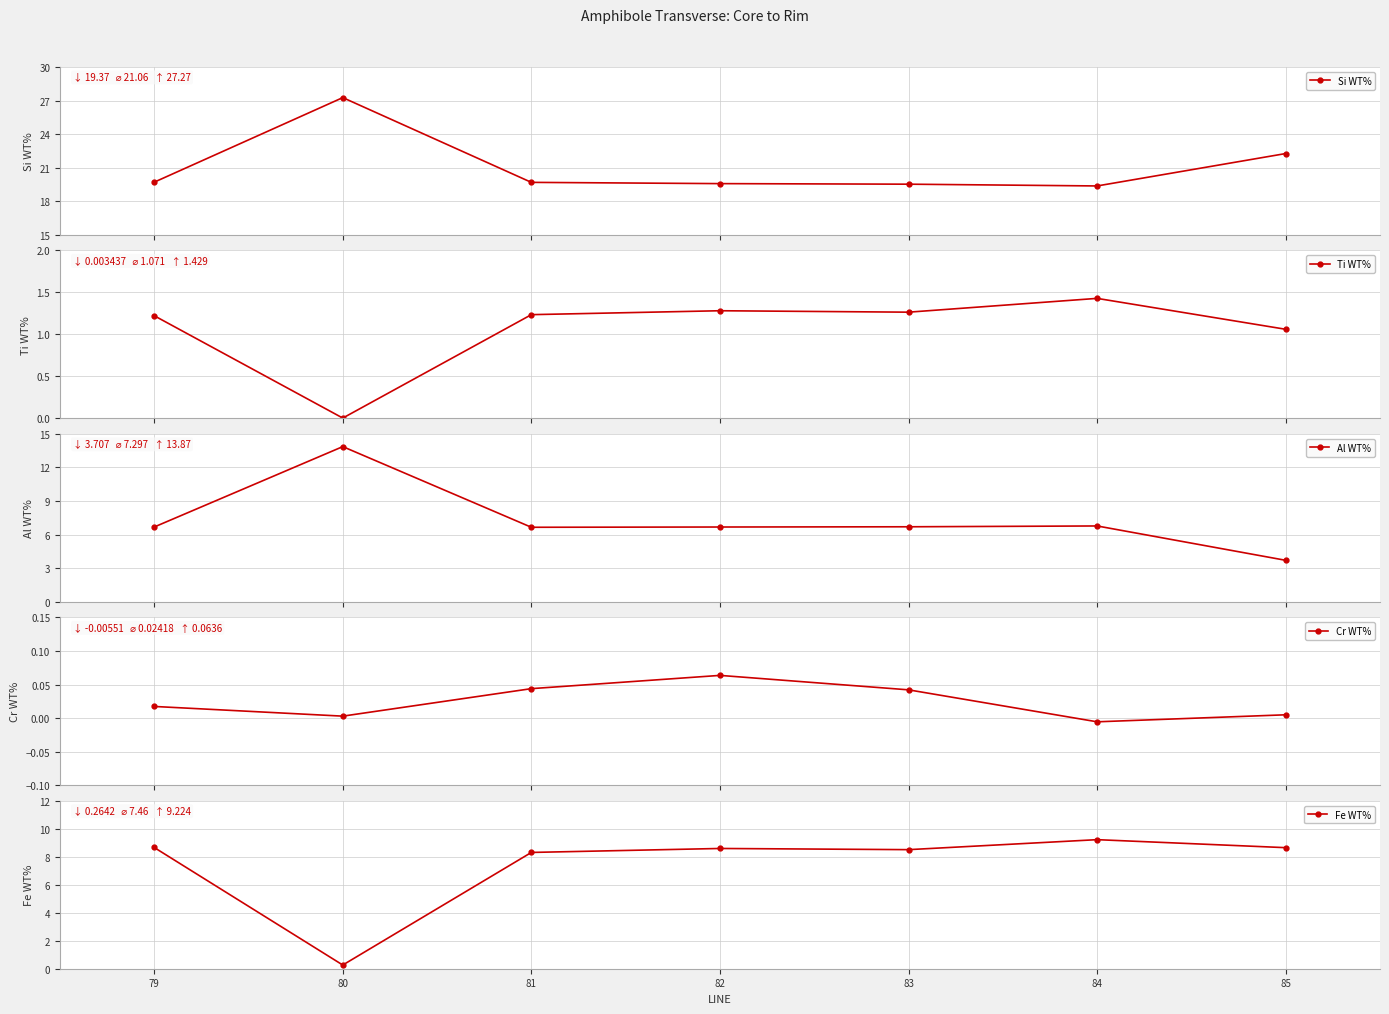

What is the lowest value of the Si WT% series?

19.4